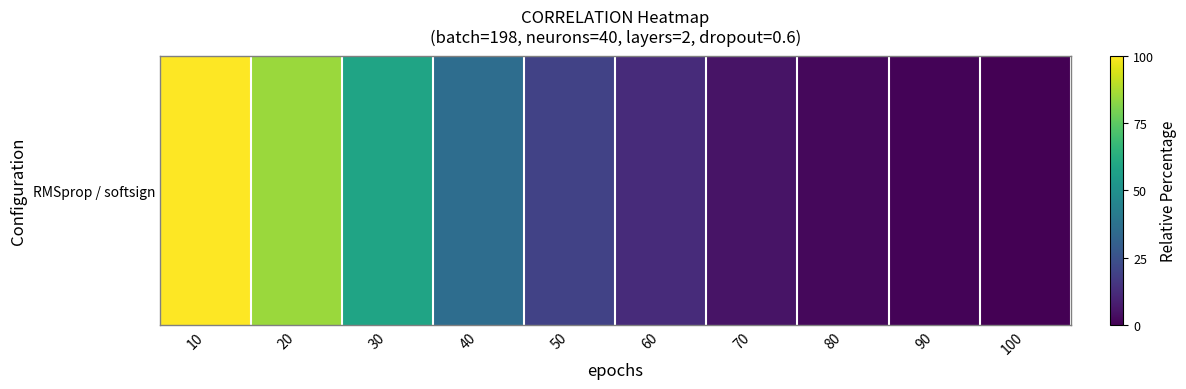

The chart shows a value of 152.5 at 20. True or false?

False